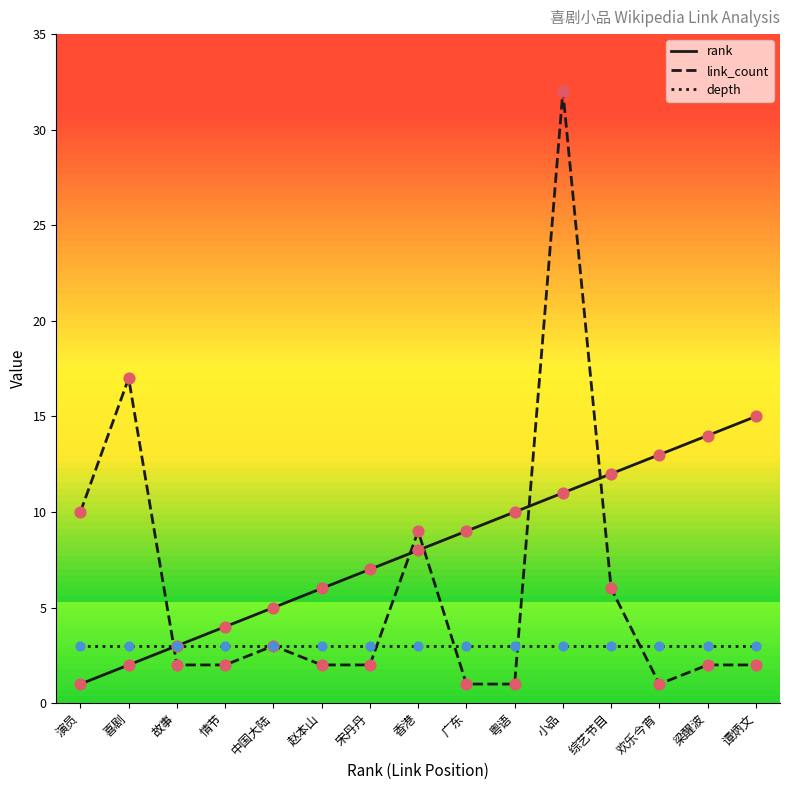

Which series changed the most between 粤语 and 小品?

link_count